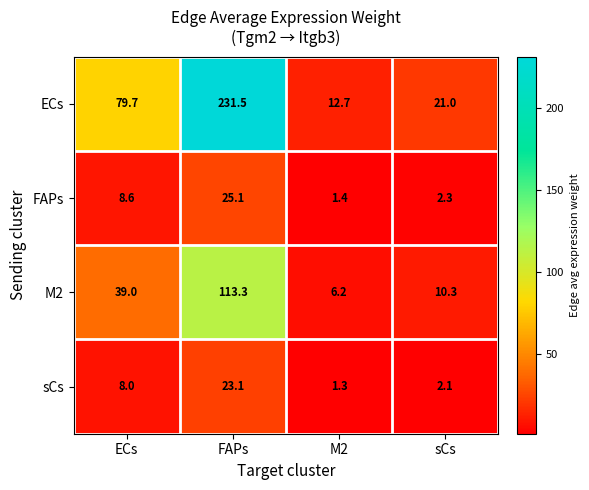

What is the difference between the maximum and minimum values in the M2 series?

107.1